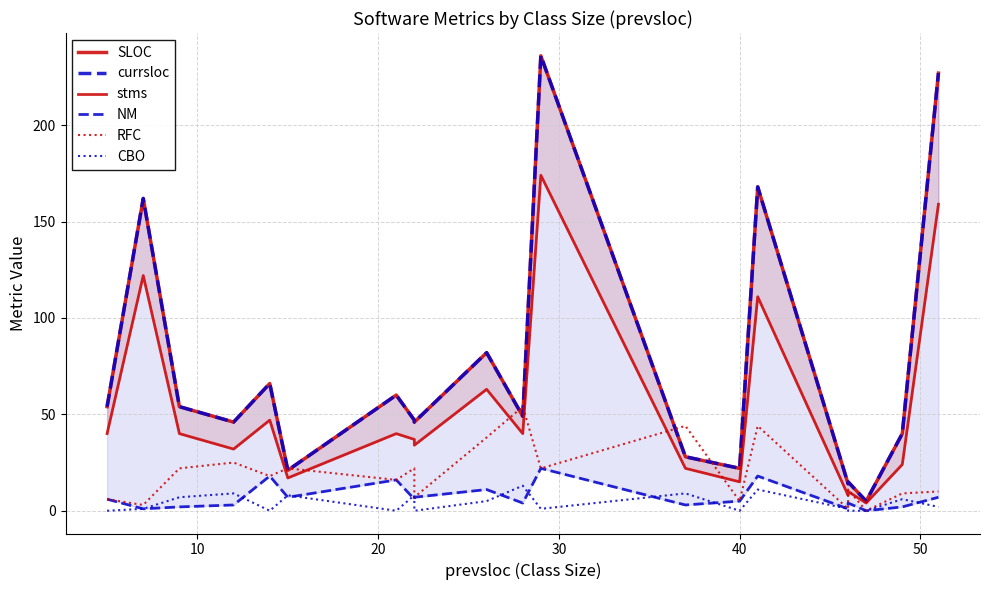

How many positive values does the RFC series have?

19